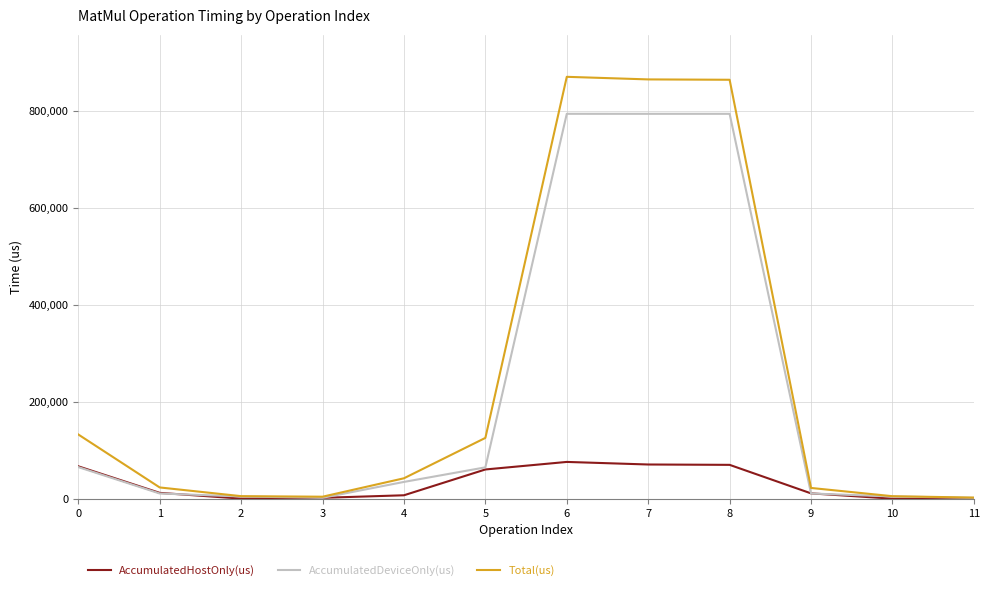

Is the value of AccumulatedDeviceOnly(us) at 2 greater than the value of AccumulatedHostOnly(us) at 0?

No